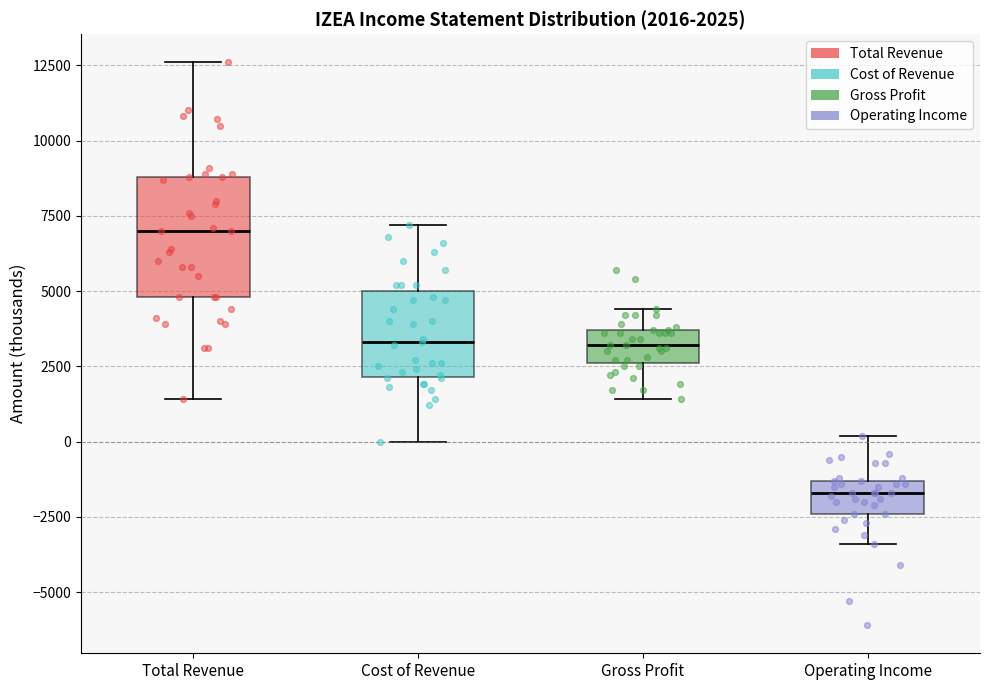

Which box has the lowest median line?

Operating Income